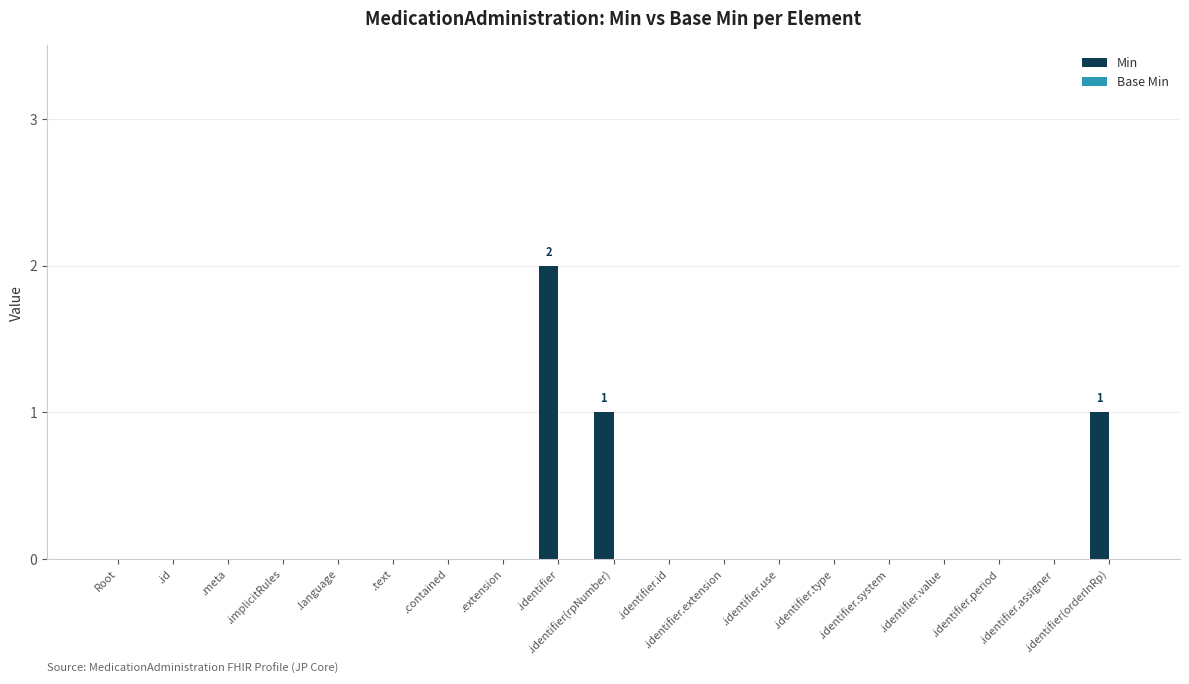

What is the sum of all values?

4